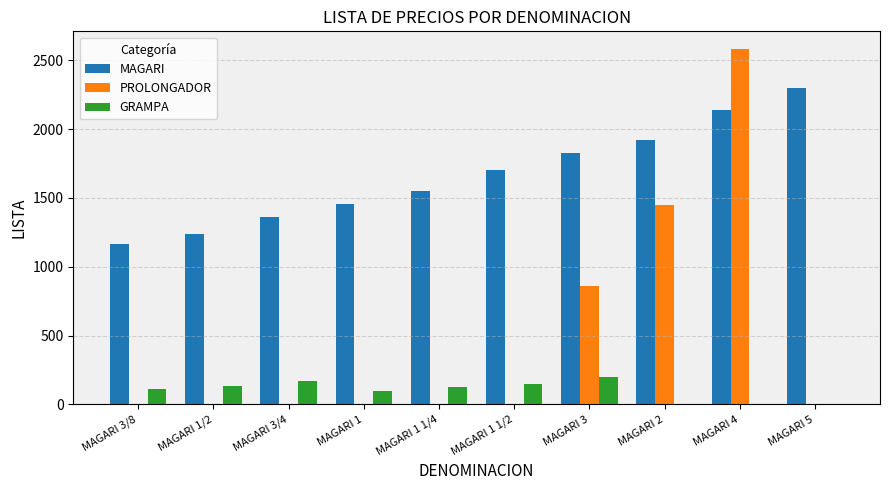

What is the total value across all series at MAGARI 5?

2297.2